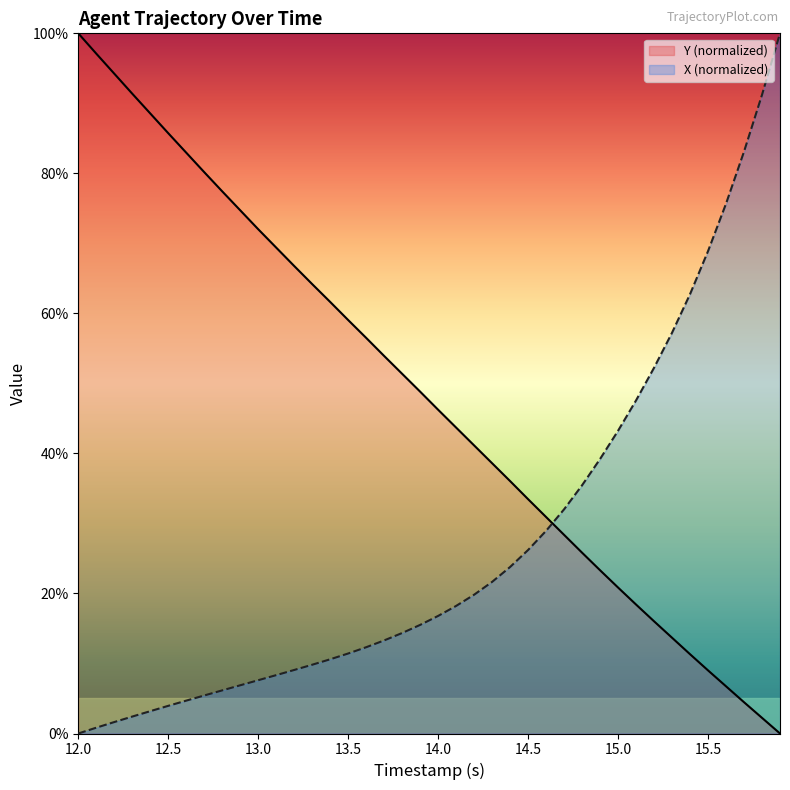

Reading left to right, list all the values displayed in this chart.

X: 0.0	0.8	1.6	2.4	3.2	4.0	4.7	5.4	6.2	6.9	7.6	8.3	9.1	9.8	10.6	11.4	12.3	13.3	14.4	15.5	16.8	18.2	19.8	21.7	23.8	26.2	28.9	32.0	35.5	39.2	43.2	47.6	52.2	57.2	62.8	68.9	75.7	83.1	91.2	100.0
Y: 100.0	97.1	94.2	91.4	88.6	85.7	83.0	80.2	77.4	74.7	72.0	69.4	66.8	64.2	61.6	59.1	56.5	53.9	51.4	48.8	46.2	43.7	41.1	38.6	36.1	33.5	30.9	28.4	25.8	23.3	20.8	18.4	16.0	13.7	11.3	9.0	6.7	4.5	2.2	0.0